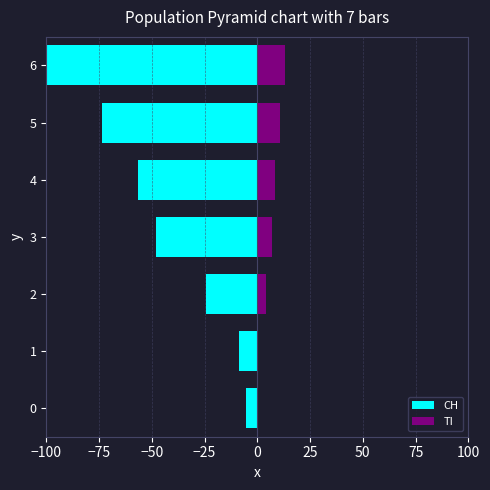

Rank the series by their average value, from highest to lowest.

TI, CH